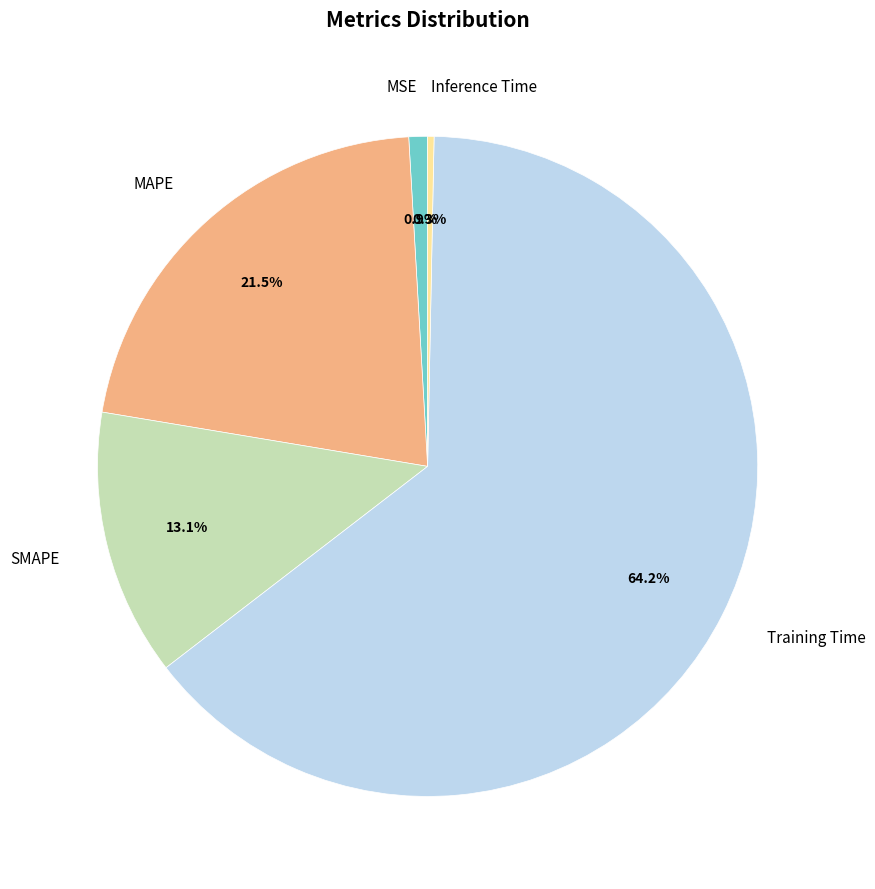

Is SMAPE the majority of the pie?

No